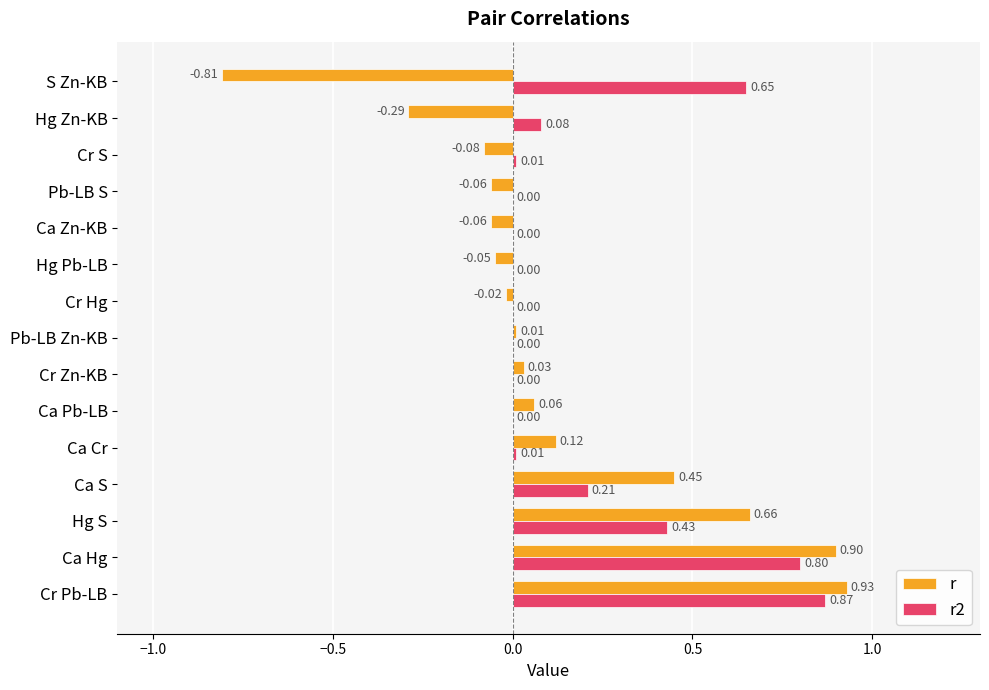

Which series has the largest range (max minus min)?

r